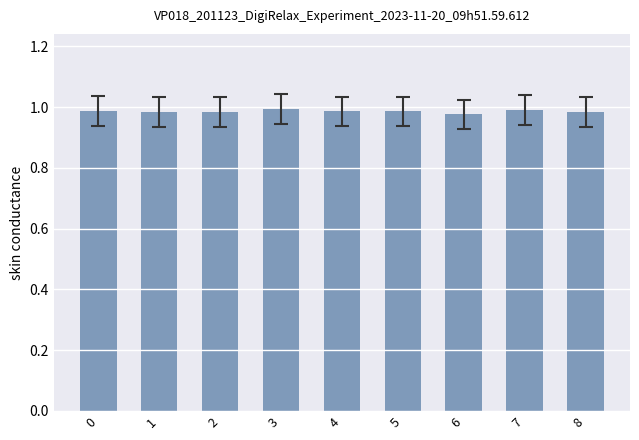

What is the sum of all values?

8.9